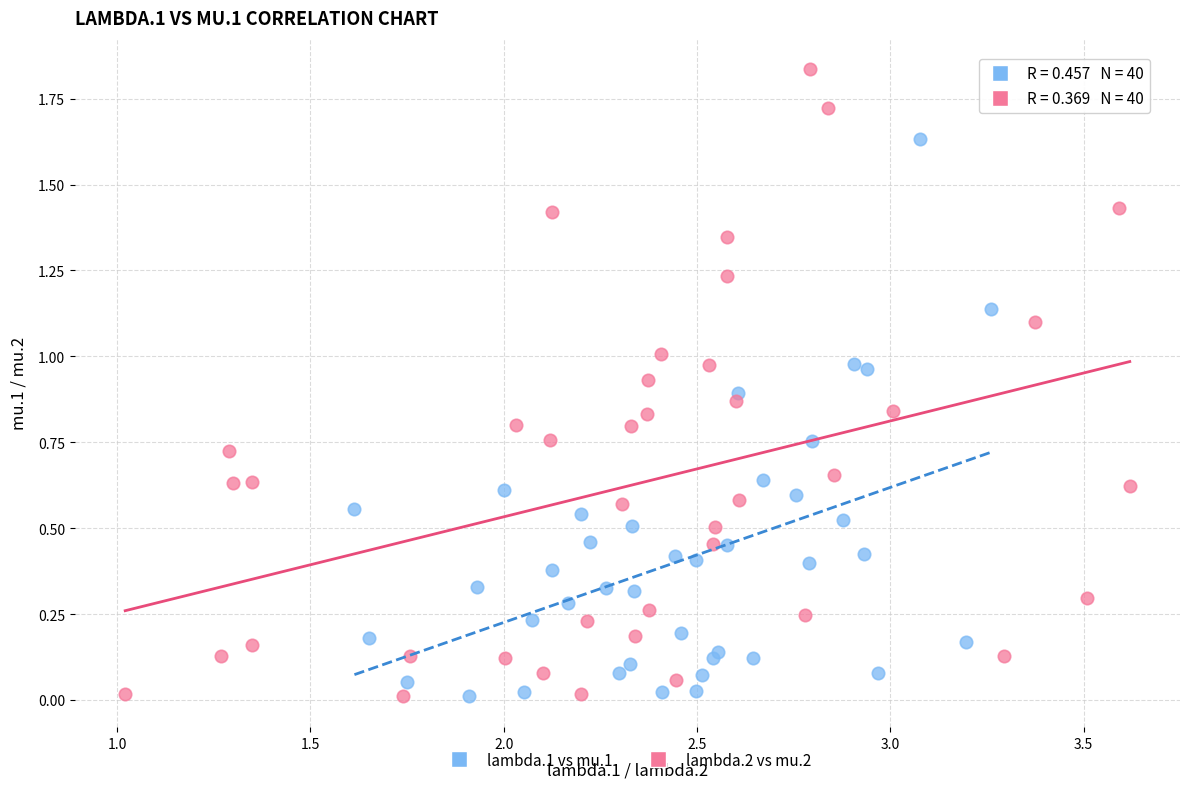

Which series reaches the maximum Y coordinate?

lambda.2 vs mu.2